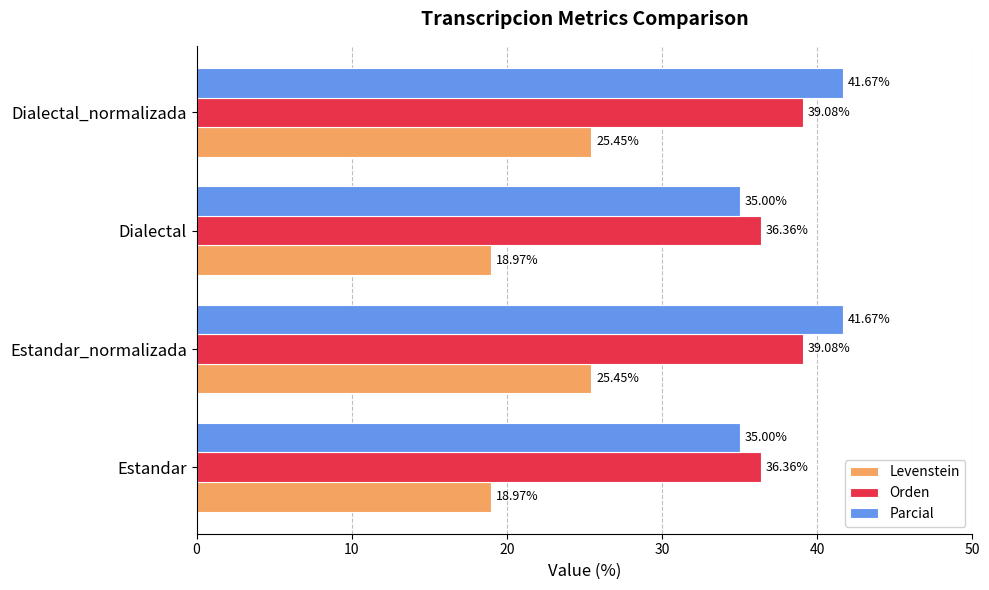

What is the total value across all series at Estandar?

90.3